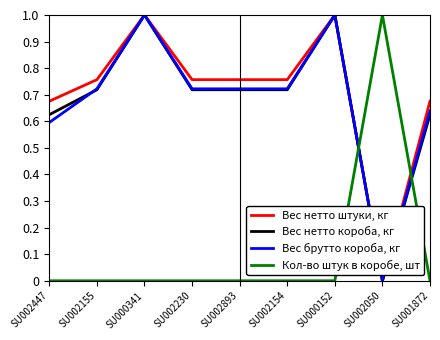

The Вес нетто штуки, кг series shows 0.4 at SU002155. True or false?

False